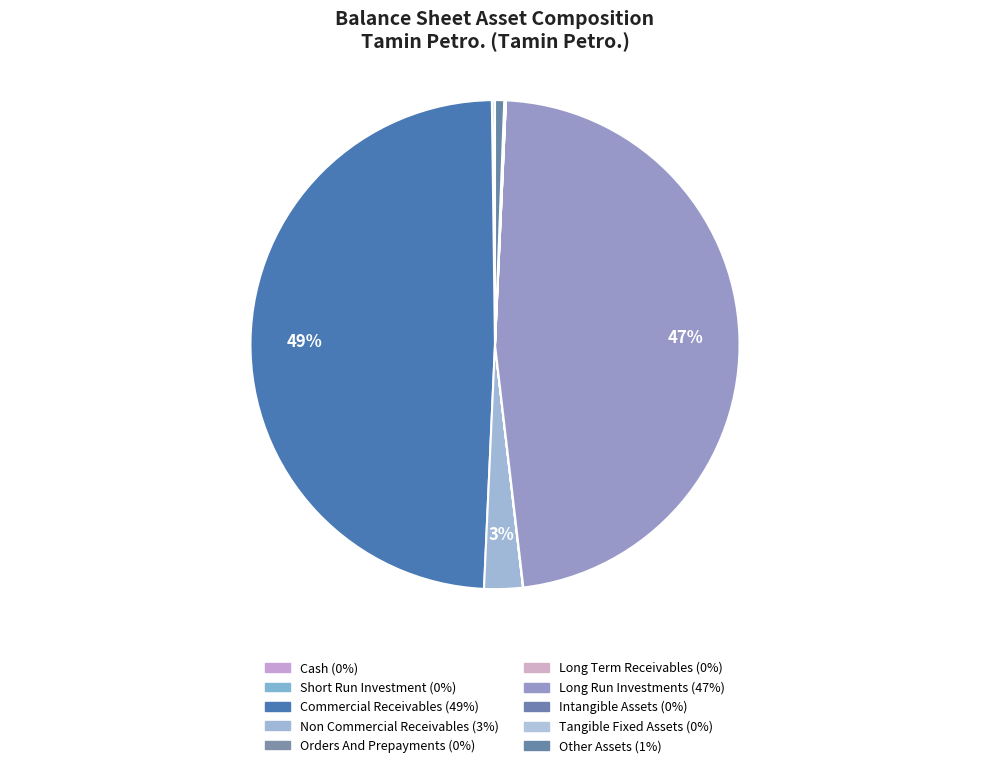

To the nearest percent, what is the average slice percentage?

10%